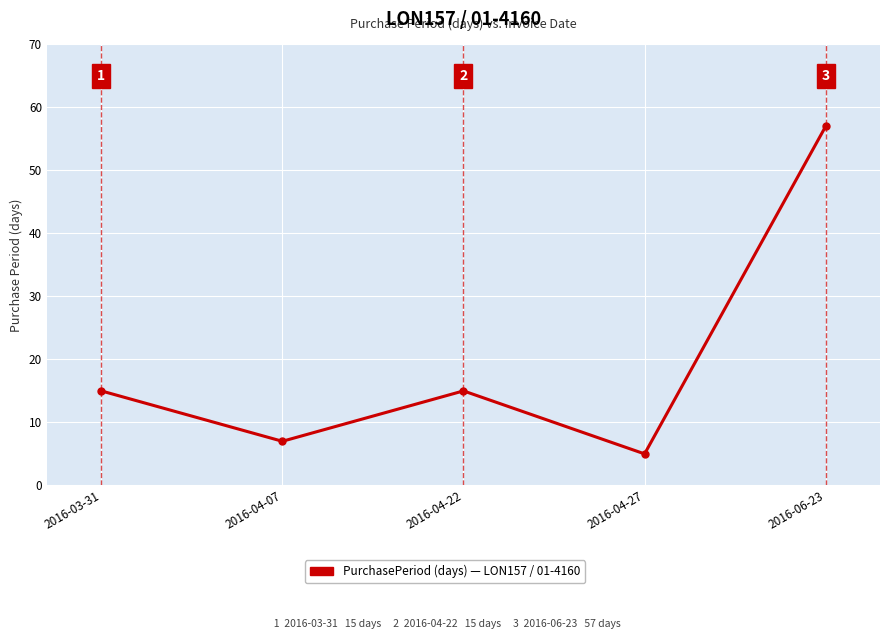

Where is the first local minimum?

2016-04-07